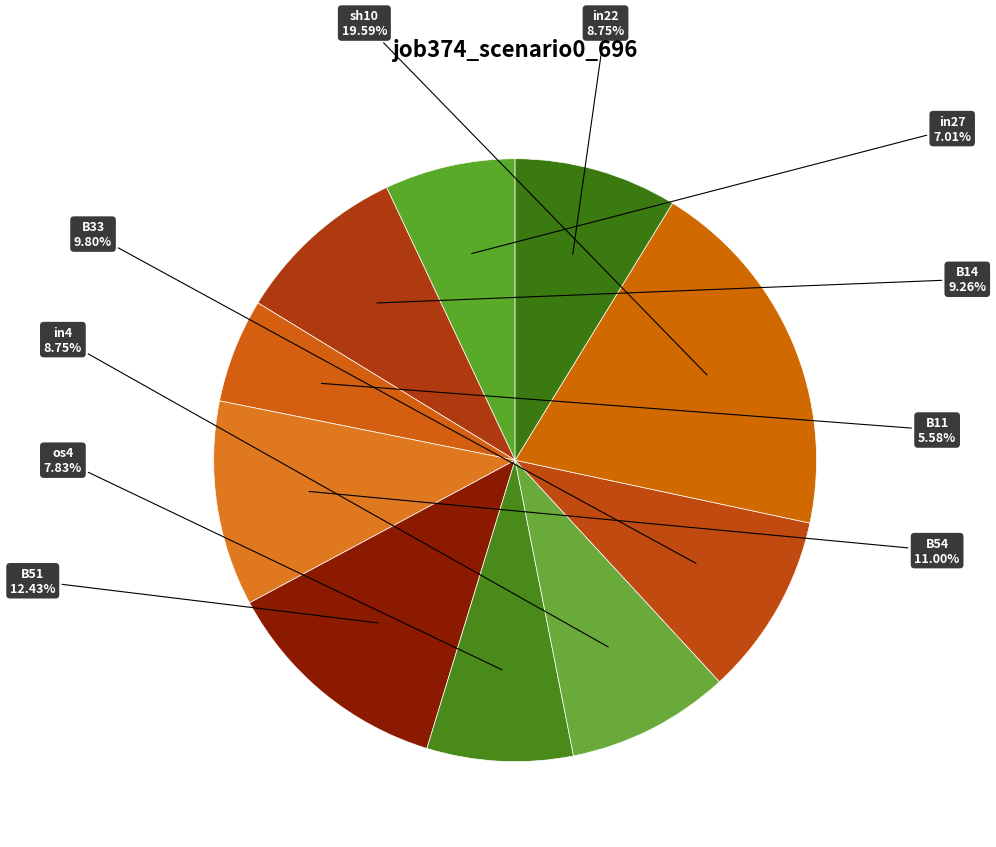

Combined, do B14 and B51 account for over 50%?

No